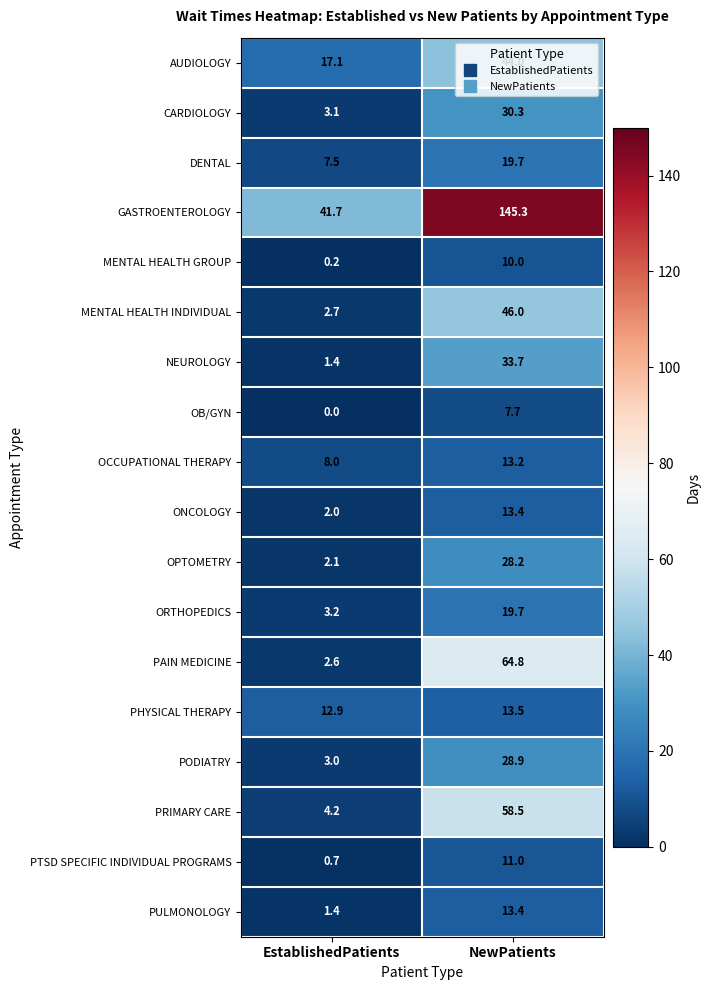

The value of NEUROLOGY at NewPatients is 8.7. True or false?

False